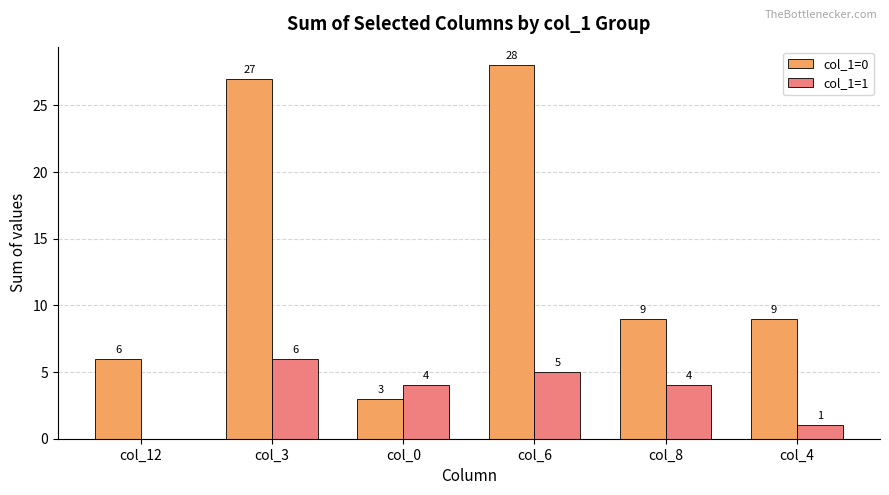

Reading left to right, what are all the values shown in this chart?

col_1=0: col_12=6	col_3=27	col_0=3	col_6=28	col_8=9	col_4=9
col_1=1: col_12=0	col_3=6	col_0=4	col_6=5	col_8=4	col_4=1